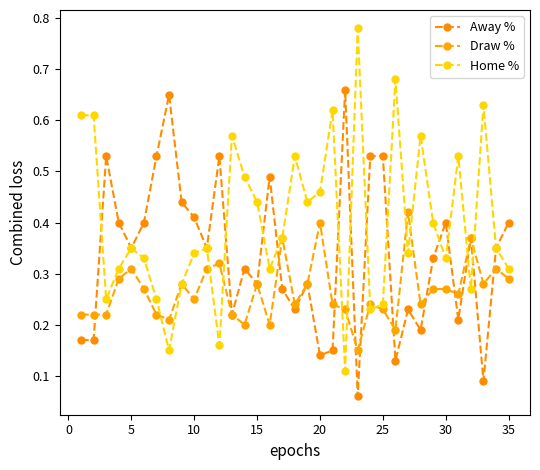

How many distinct data groups are displayed?

3